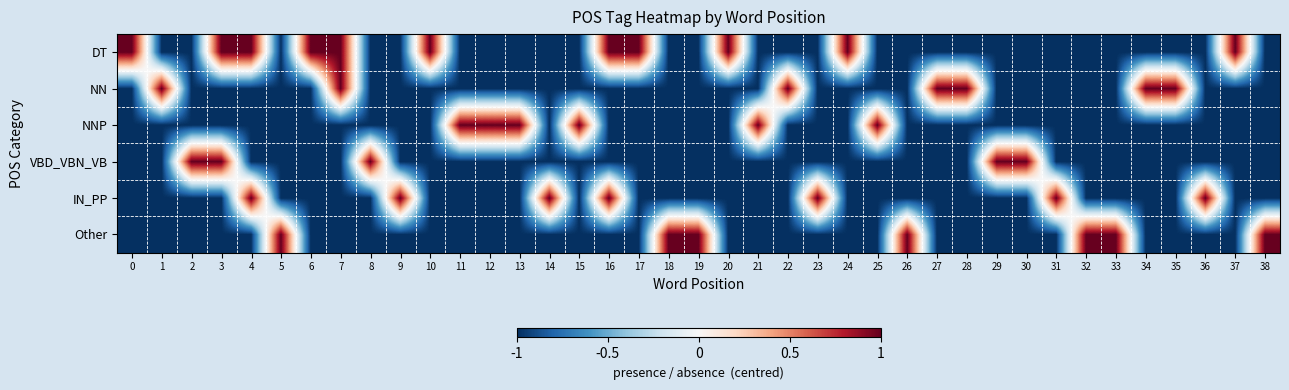

How many distinct data groups are displayed?

6